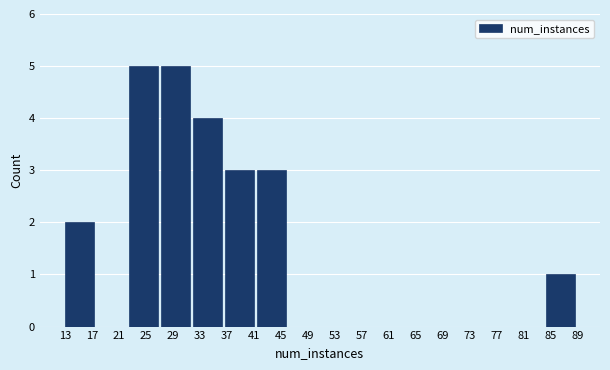

Reading left to right, list every bar in this chart as the range it spans on the x-axis followed by its height. Neither the bar edges nor the heights are printed on the chart, so give them approximately, as read against the axes.

13.00 to 17.75: 2
17.75 to 22.50: 0
22.50 to 27.25: 5
27.25 to 32.00: 5
32.00 to 36.75: 4
36.75 to 41.50: 3
41.50 to 46.25: 3
46.25 to 51.00: 0
51.00 to 55.75: 0
55.75 to 60.50: 0
60.50 to 65.25: 0
65.25 to 70.00: 0
70.00 to 74.75: 0
74.75 to 79.50: 0
79.50 to 84.25: 0
84.25 to 89.00: 1